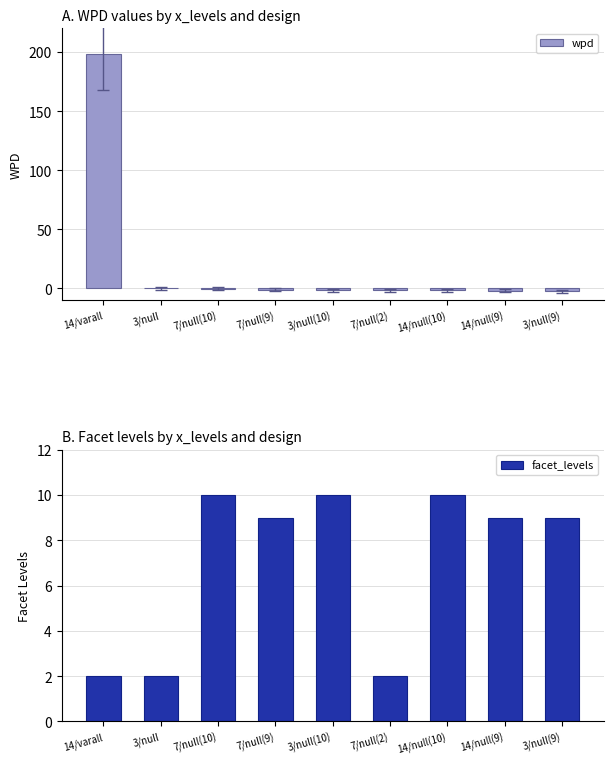

At which category is the sum across all series the highest?

14/varall